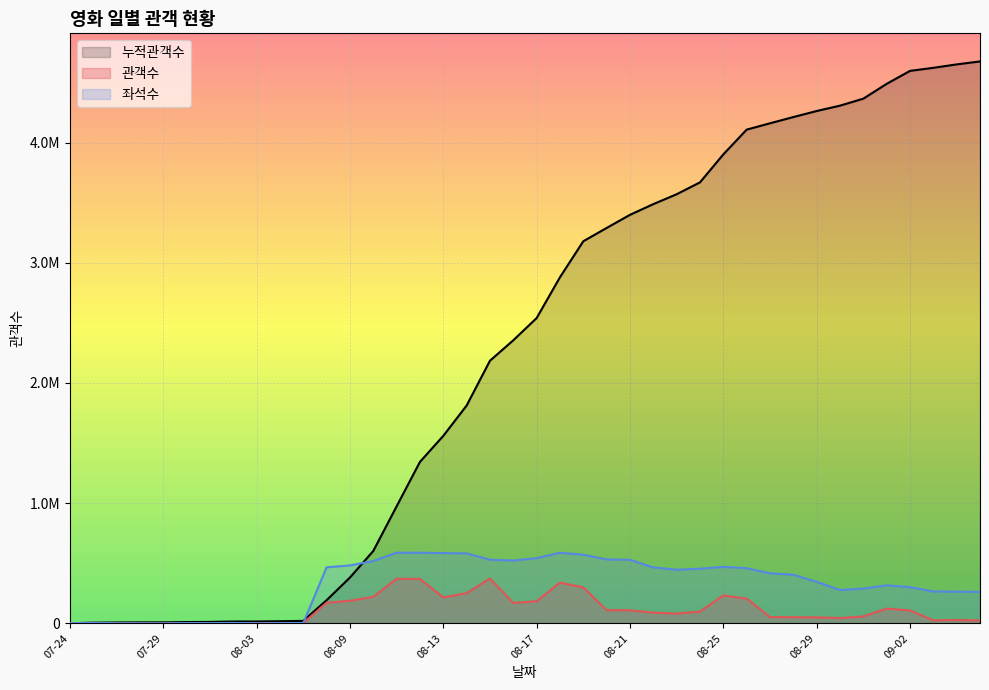

What is the minimum value shown in the chart?

2